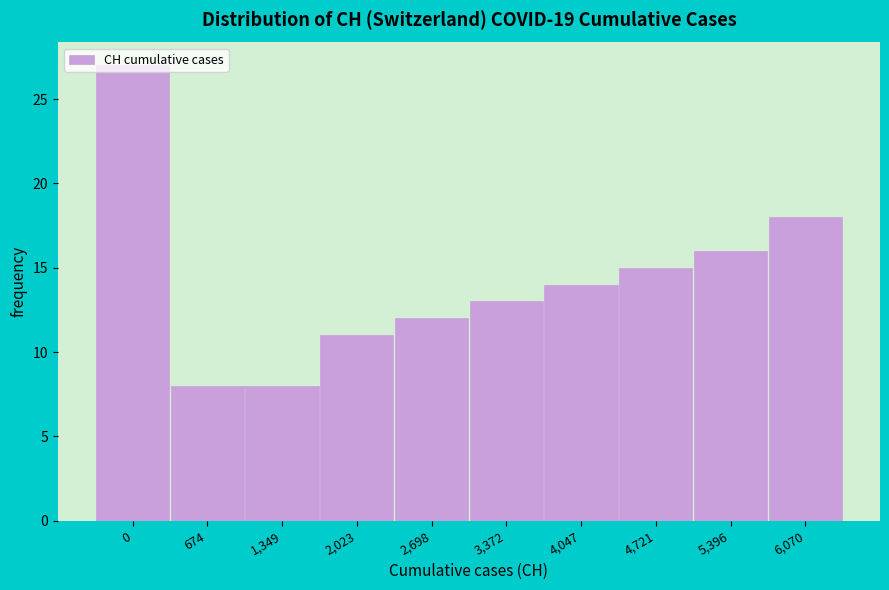

The value at 3,372 is 19. True or false?

False